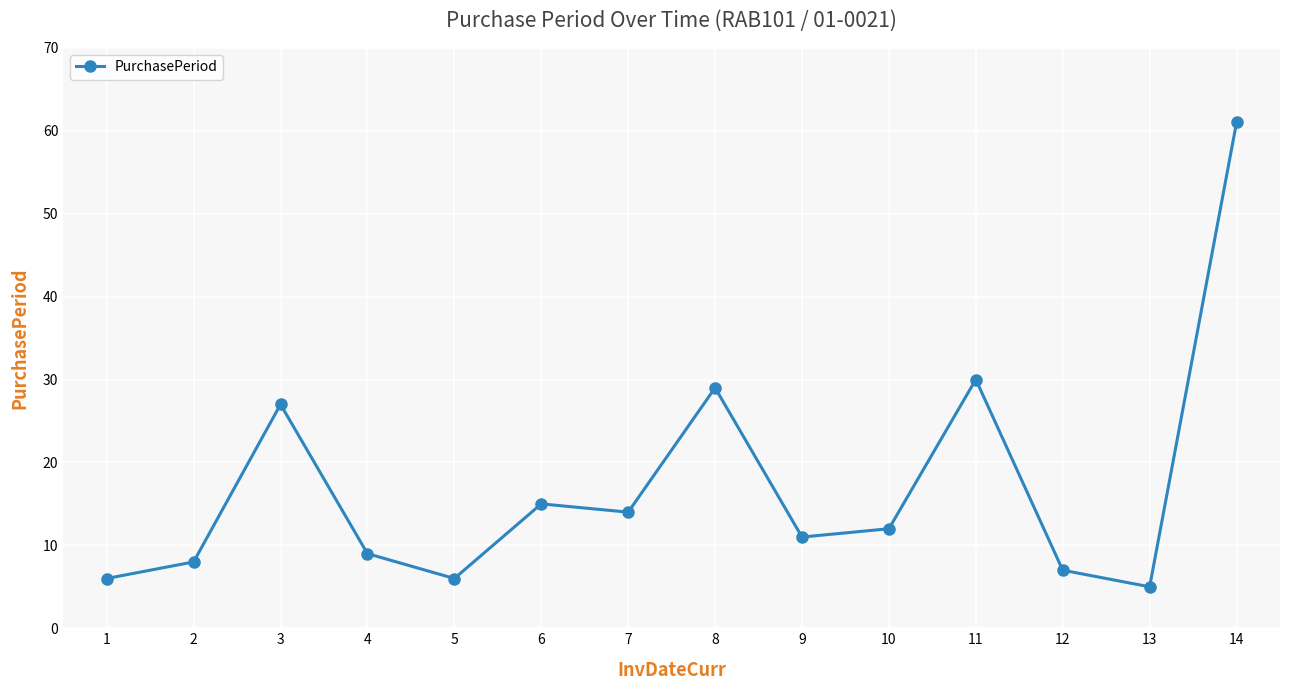

Does the chart display data point markers on the line(s)?

Yes